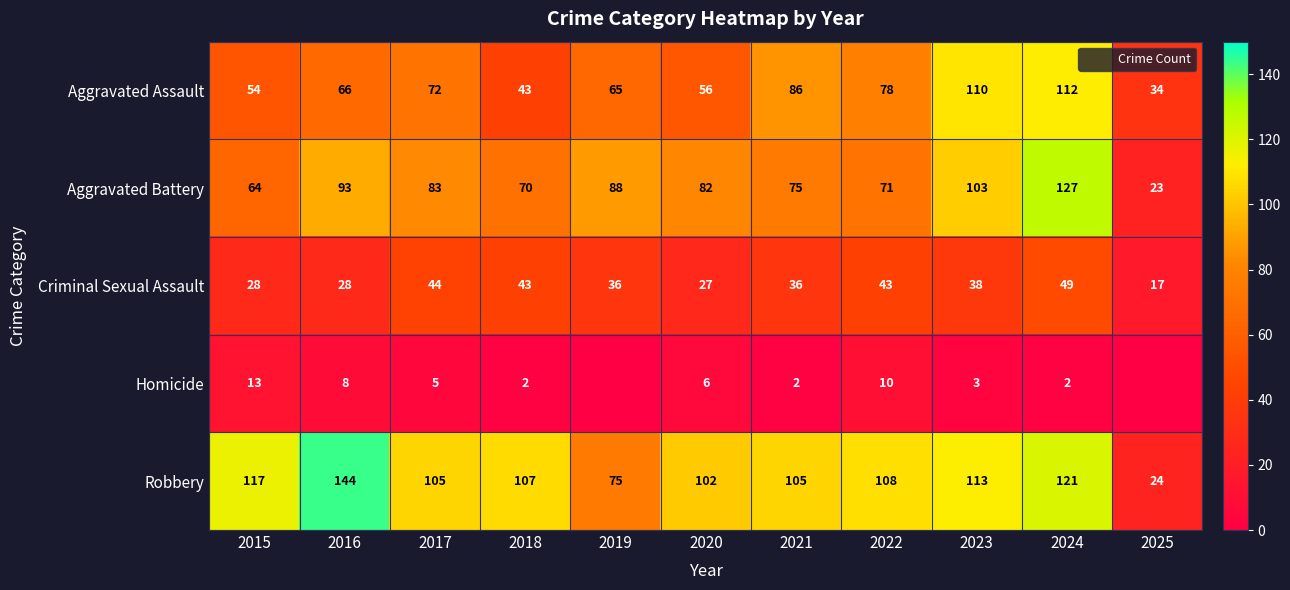

Rank the categories by Homicide value from lowest to highest.

2019, 2025, 2018, 2021, 2024, 2023, 2017, 2020, 2016, 2022, 2015